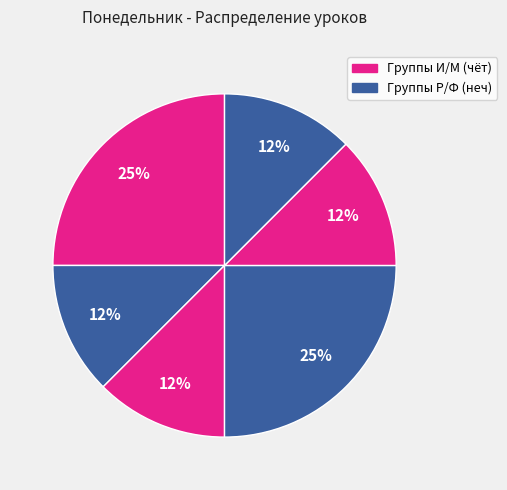

Count the number of slices in the pie.

6